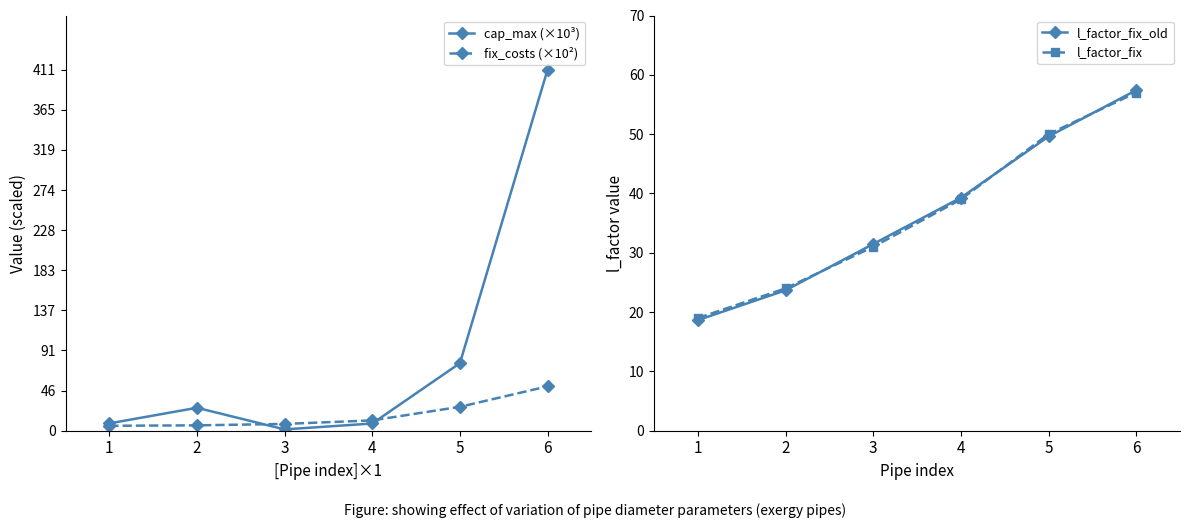

True or false: l_factor_fix_old has a value of 18.6 at 1.

True